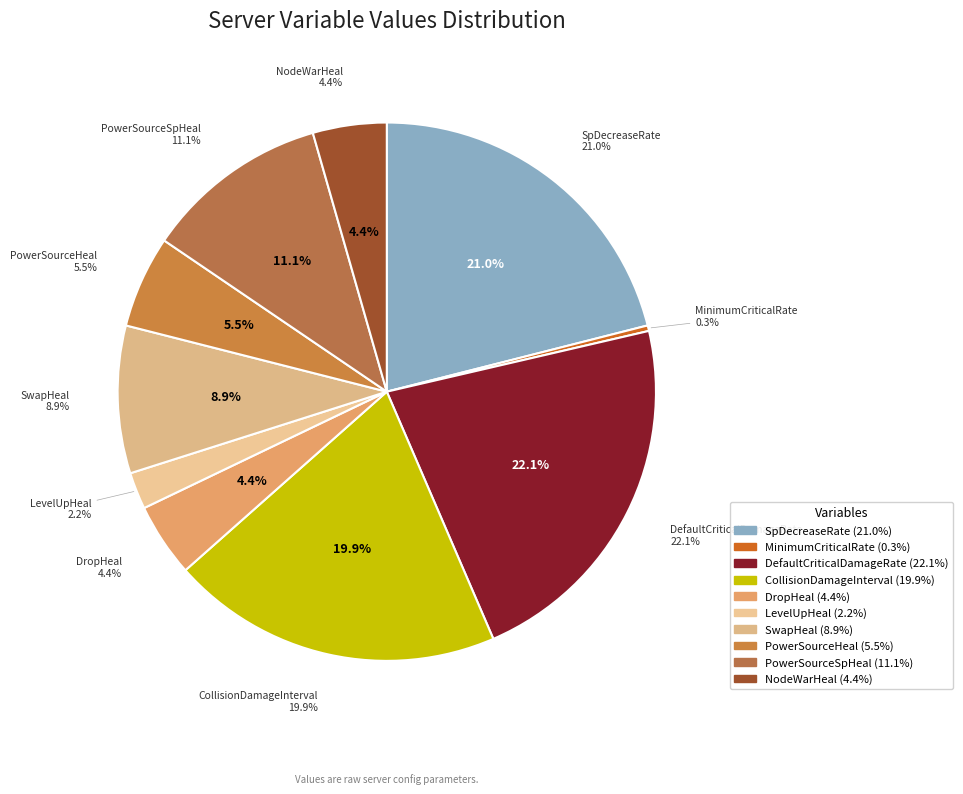

Rank the categories by value from highest to lowest.

DefaultCriticalDamageRate, SpDecreaseRate, CollisionDamageInterval, PowerSourceSpHeal, SwapHeal, PowerSourceHeal, DropHeal, NodeWarHeal, LevelUpHeal, MinimumCriticalRate